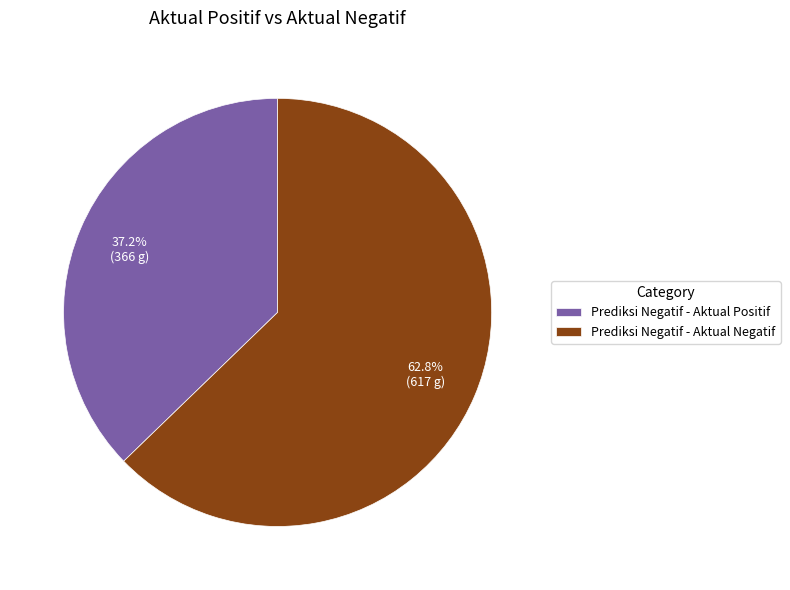

What portion of the pie excludes Prediksi Negatif - Aktual Positif?

62.8%